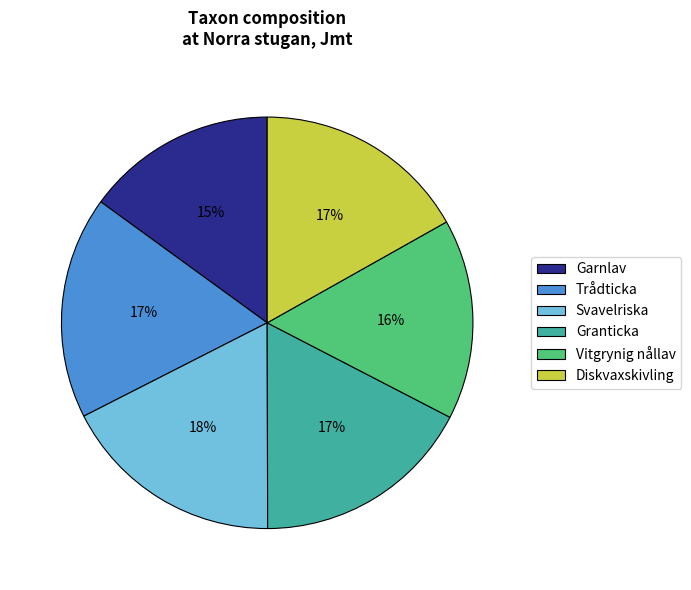

Is it true that Vitgrynig nållav is 16% of the pie?

True